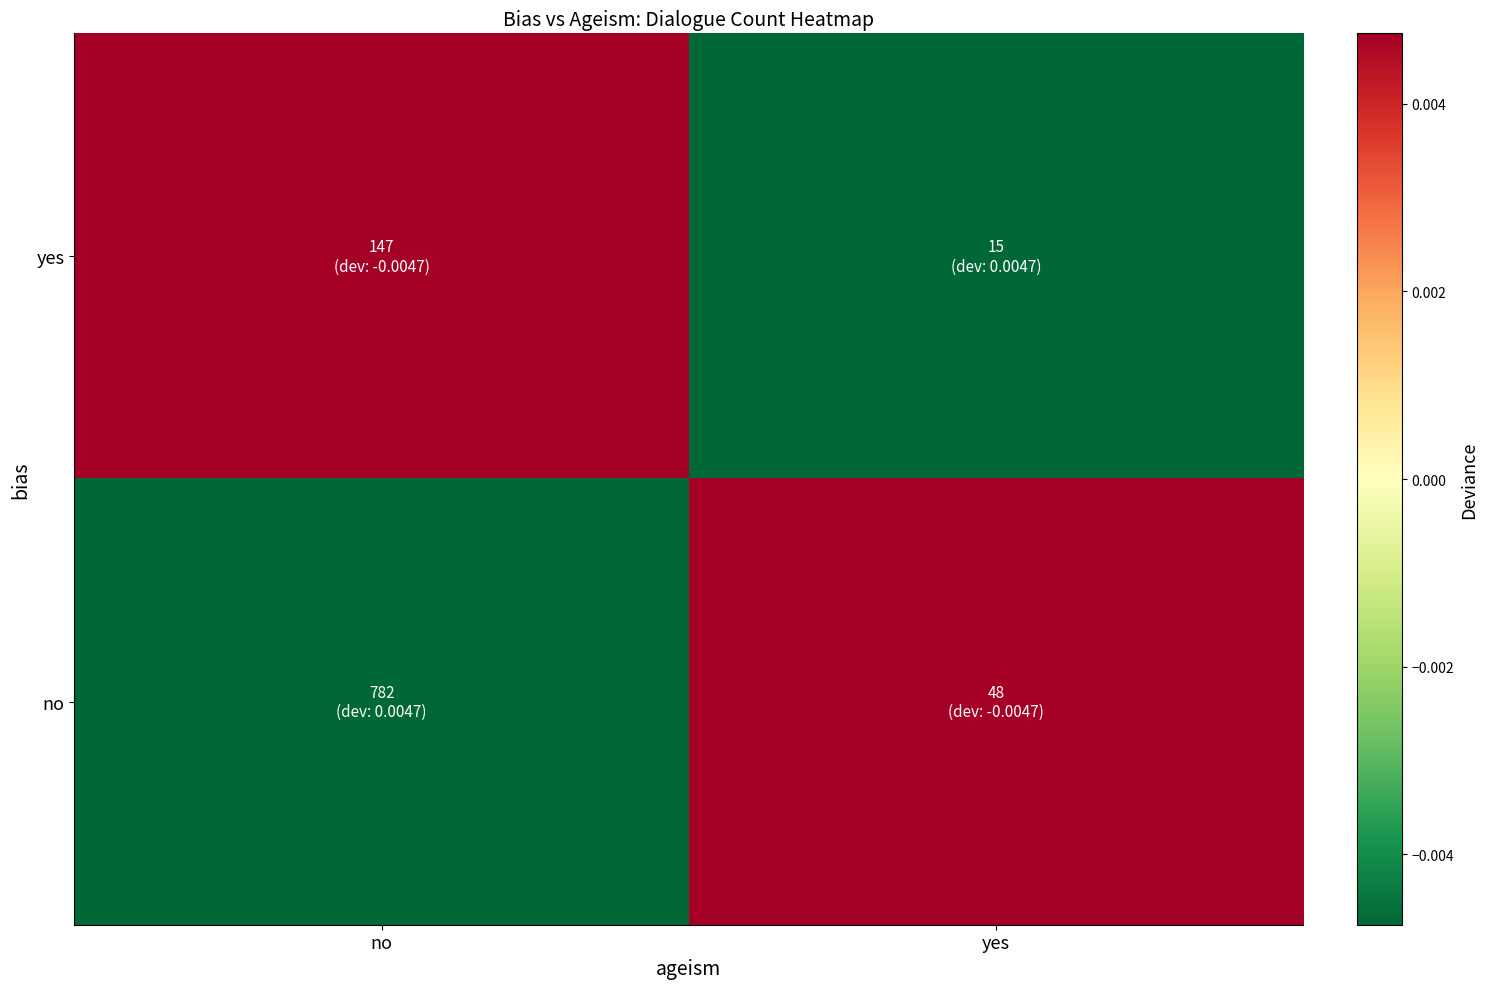

Rank the series by their maximum value, from highest to lowest.

no, yes